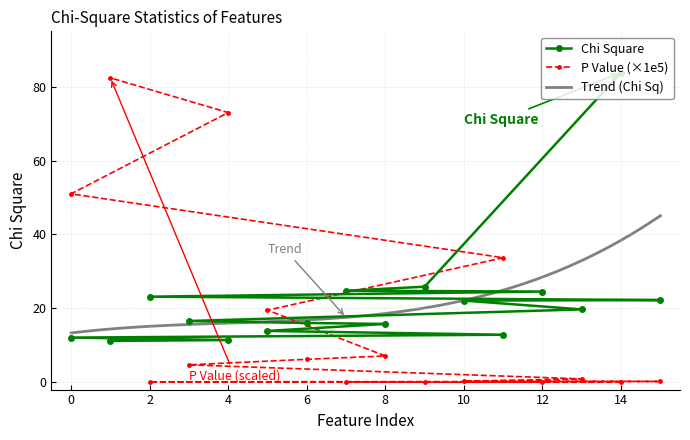

Is the value of Chi Square at 0 greater than the value of P Value at 4?

No